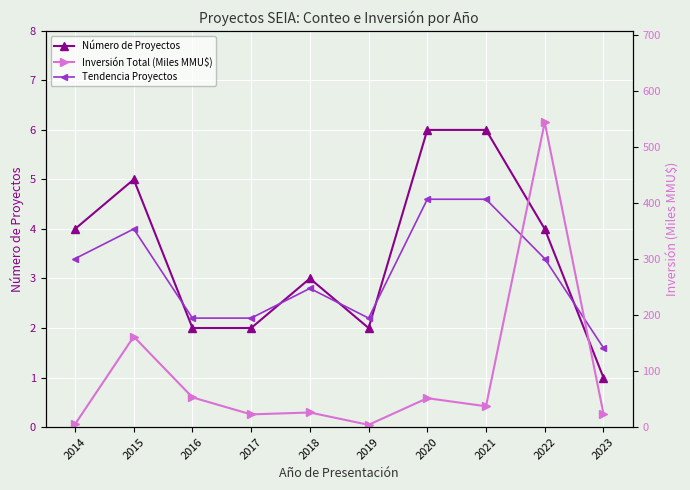

Which series has the widest spread of values?

Inversión Total (Miles MMU$)